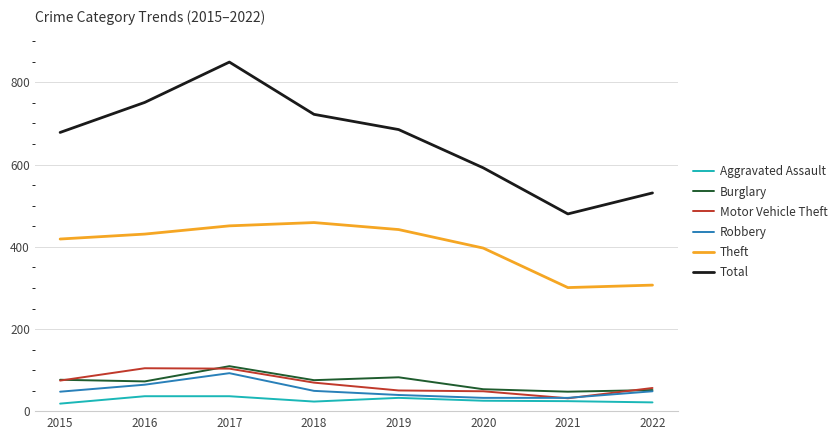

What is the difference between the maximum and minimum values in the Motor Vehicle Theft series?

73